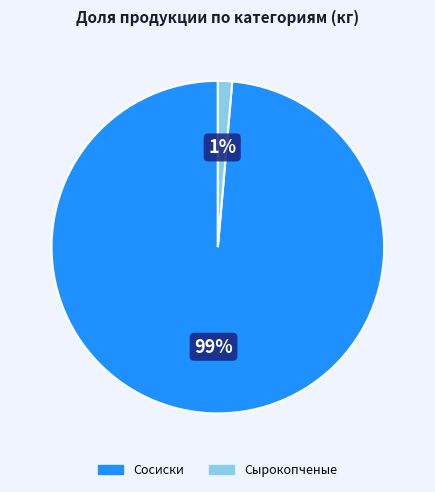

Is there any slice that represents more than half of the pie?

Yes